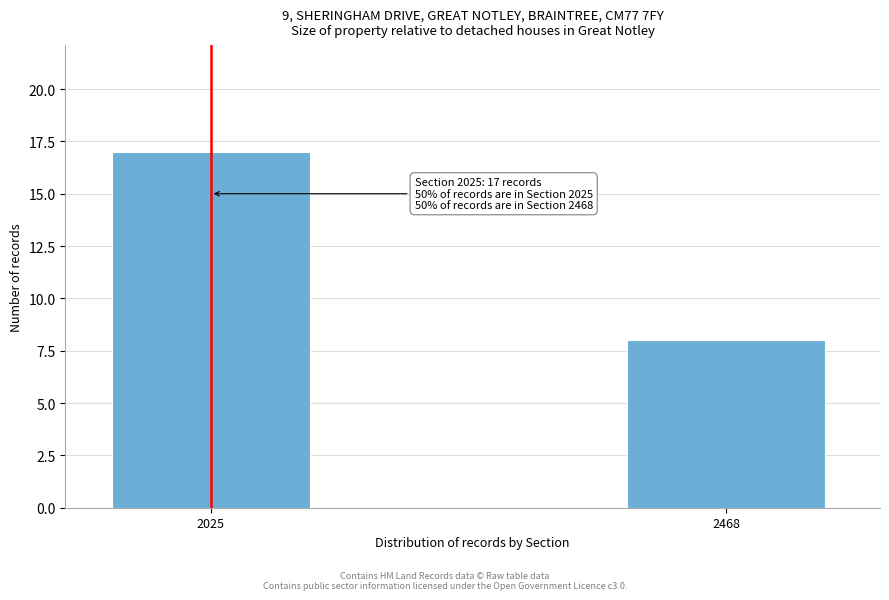

Reading left to right, list all the values displayed in this chart.

17	8